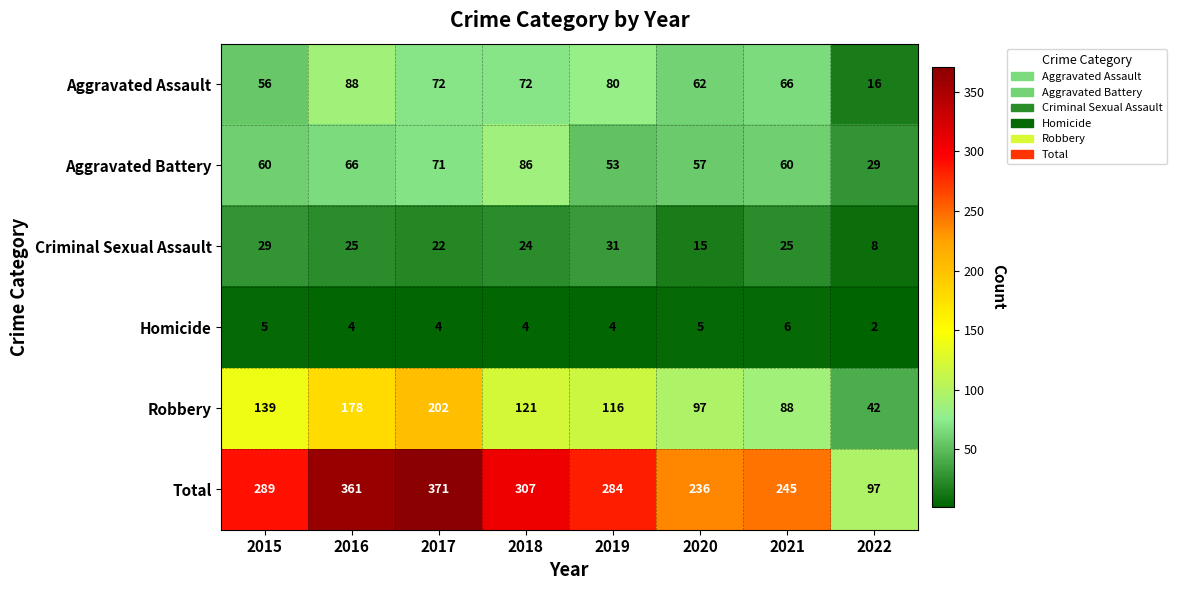

At which category is the sum across all series the highest?

2017